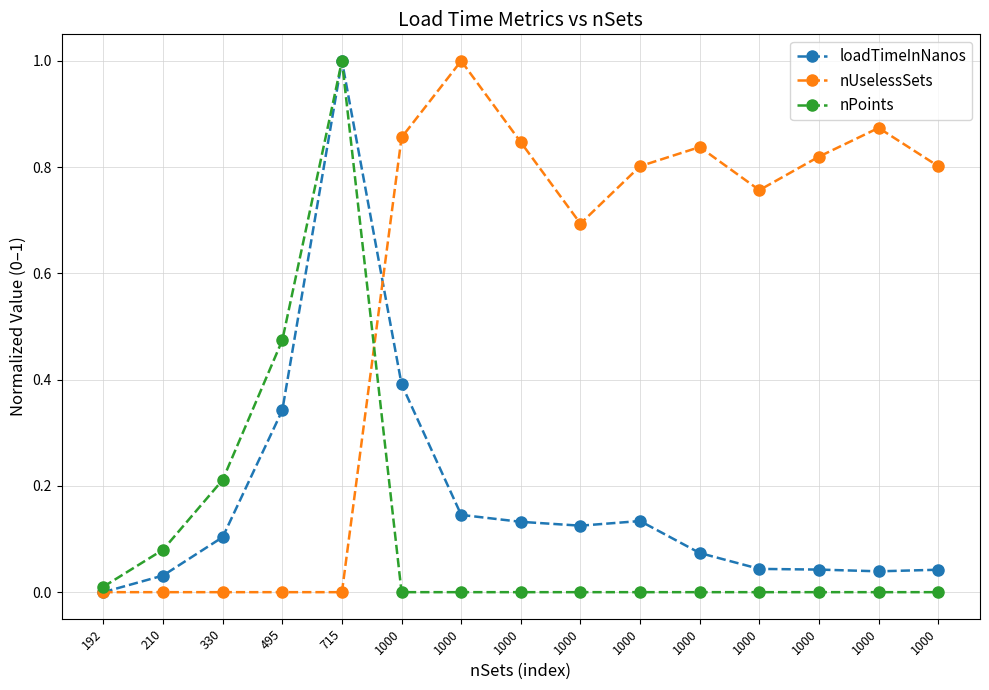

Reading left to right, transcribe all the data shown in this chart.

loadTimeInNanos: 0.0	0.0	0.1	0.3	1.0	0.4	0.1	0.1	0.1	0.1	0.1	0.0	0.0	0.0	0.0
nUselessSets: 0.0	0.0	0.0	0.0	0.0	0.9	1.0	0.8	0.7	0.8	0.8	0.8	0.8	0.9	0.8
nPoints: 0.0	0.1	0.2	0.5	1.0	0.0	0.0	0.0	0.0	0.0	0.0	0.0	0.0	0.0	0.0